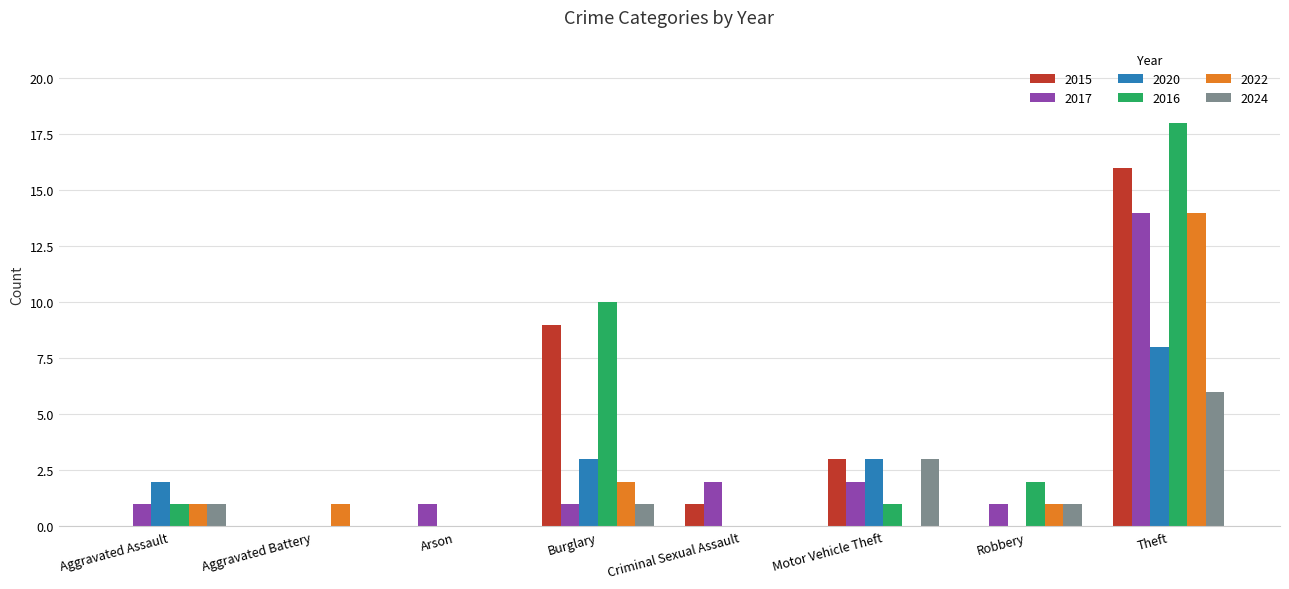

How many groups of bars are there?

8